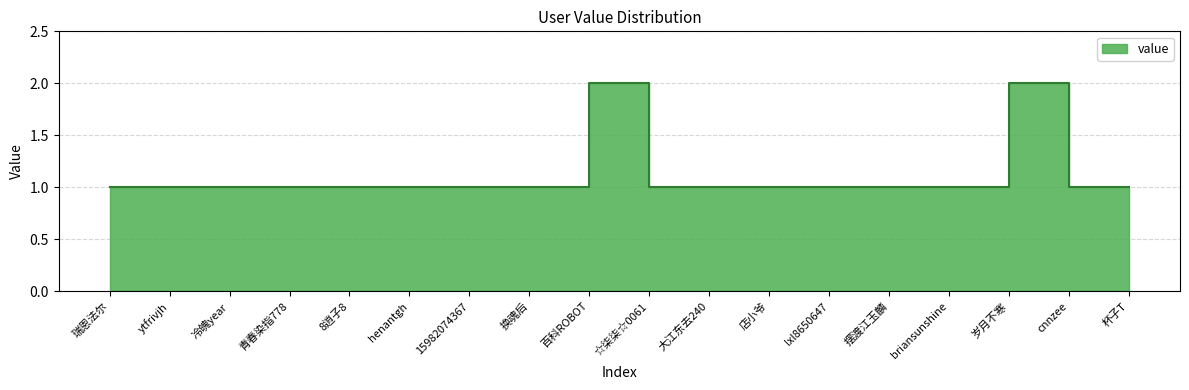

What position from the left is henantgh?

6